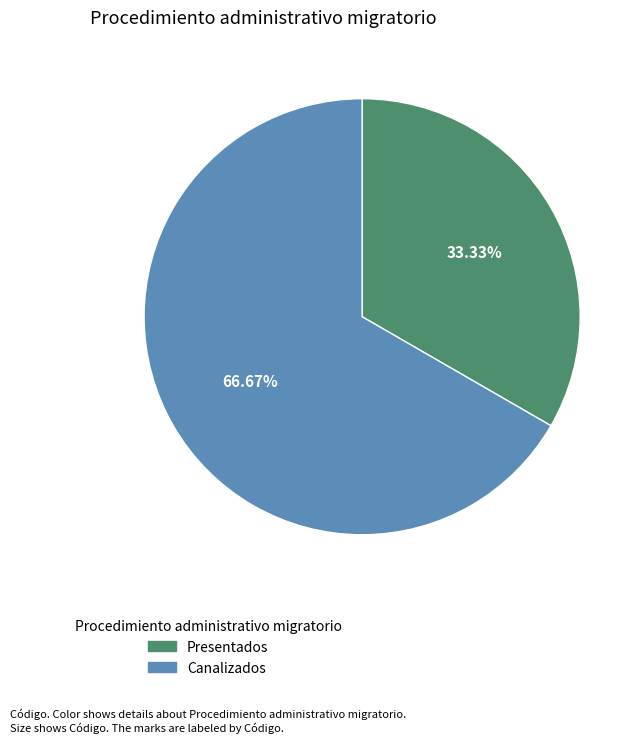

Does Presentados represent more than half of the total?

No